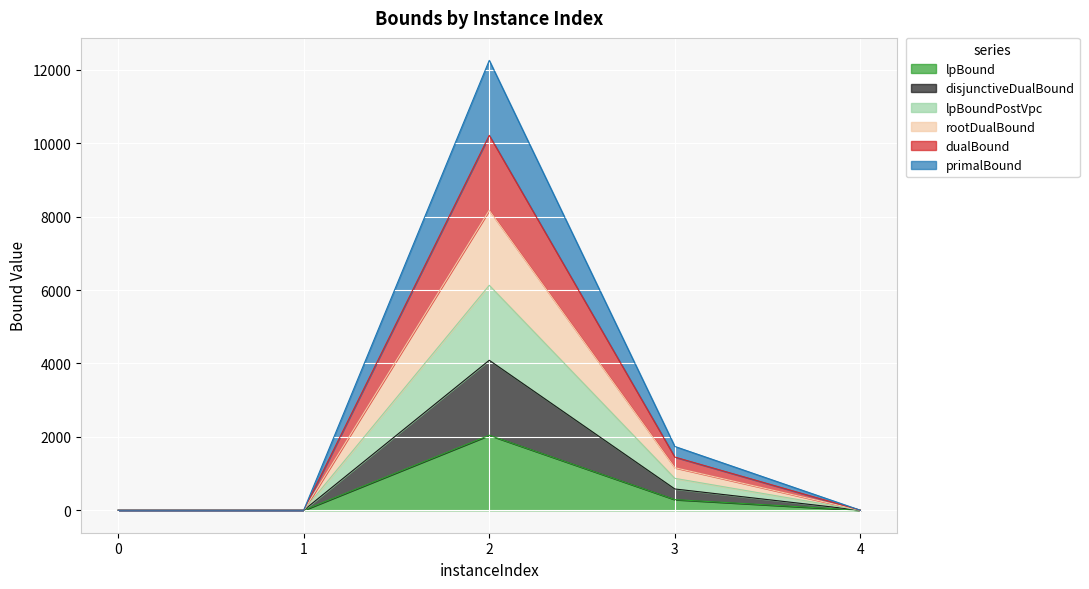

True or false: rootDualBound and dualBound intersect in this chart.

False